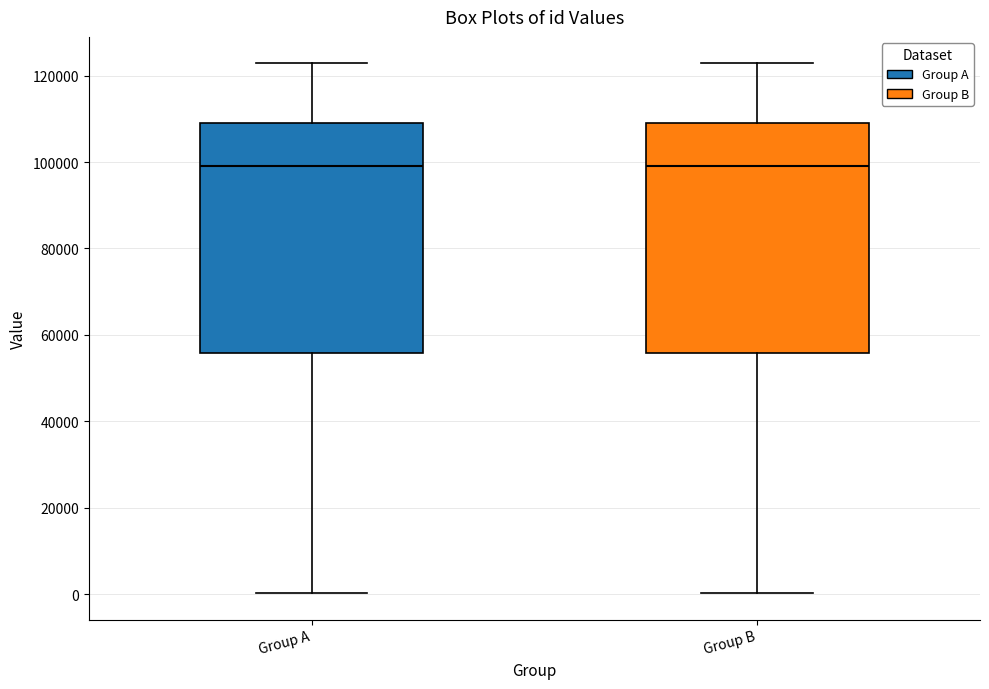

Reading left to right, transcribe this box plot: for each box, give where its median line is, the range the box spans, and where its two whiskers end, as read against the y-axis. The values are not printed on the chart, so give them approximately, as read against the axis.

Group A: median 98000, box 56000 to 110000, whiskers 0 to 122000
Group B: median 98000, box 56000 to 110000, whiskers 0 to 122000